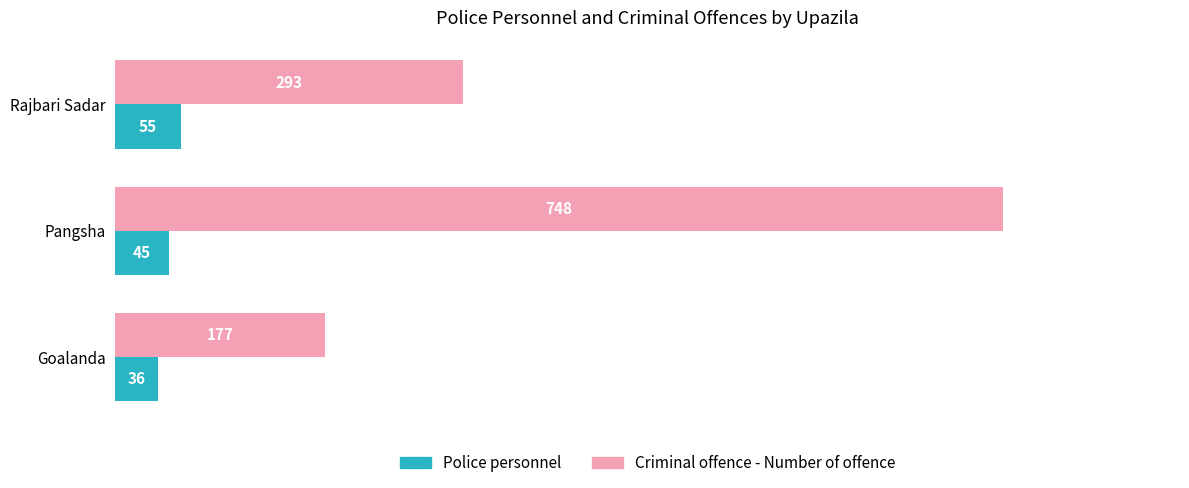

List the labels in order of Police personnel value, smallest first.

Goalanda, Pangsha, Rajbari Sadar